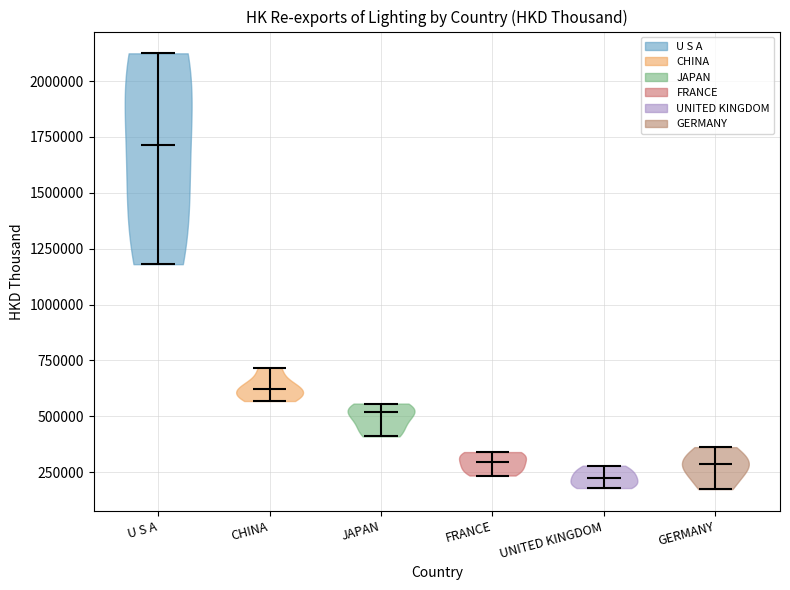

Reading left to right, read every violin against the y-axis: where its median line is, and the lowest and highest points it reaches. The values are not printed on the chart, so give them approximately, as read against the axis.

U S A: median line 1700000, lowest point 1200000, highest point 2100000
CHINA: median line 600000, lowest point 550000, highest point 700000
JAPAN: median line 500000, lowest point 400000, highest point 550000
FRANCE: median line 300000, lowest point 250000, highest point 350000
UNITED KINGDOM: median line 200000, lowest point 200000, highest point 300000
GERMANY: median line 300000, lowest point 150000, highest point 350000